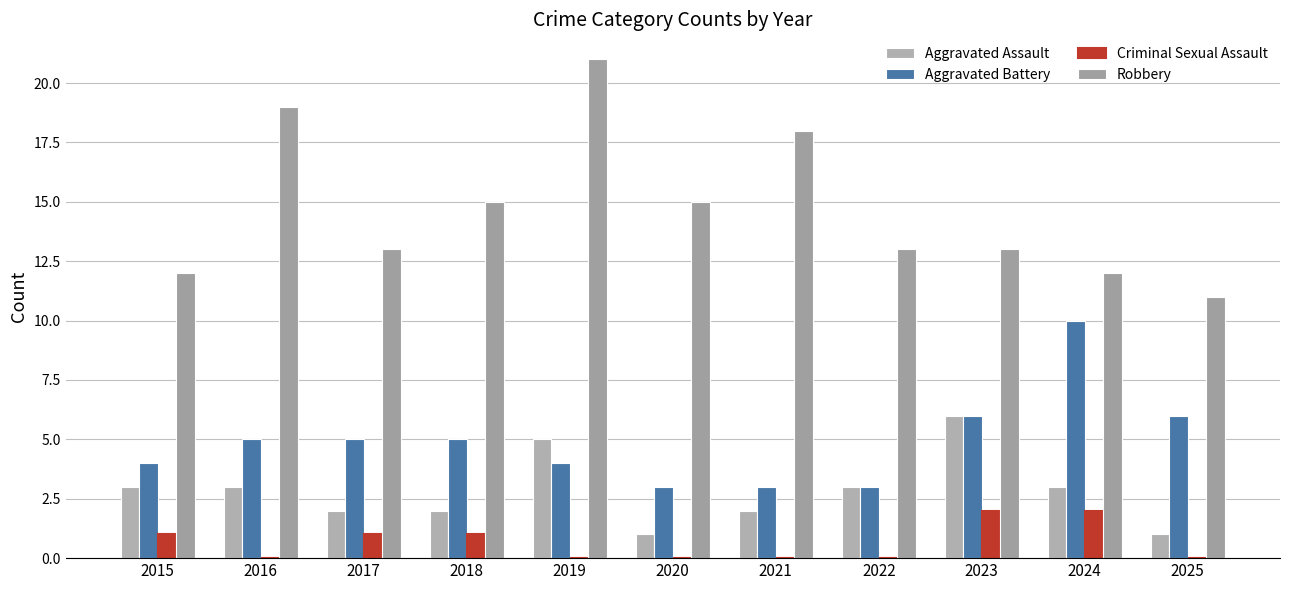

How many categories are shown in the chart?

11